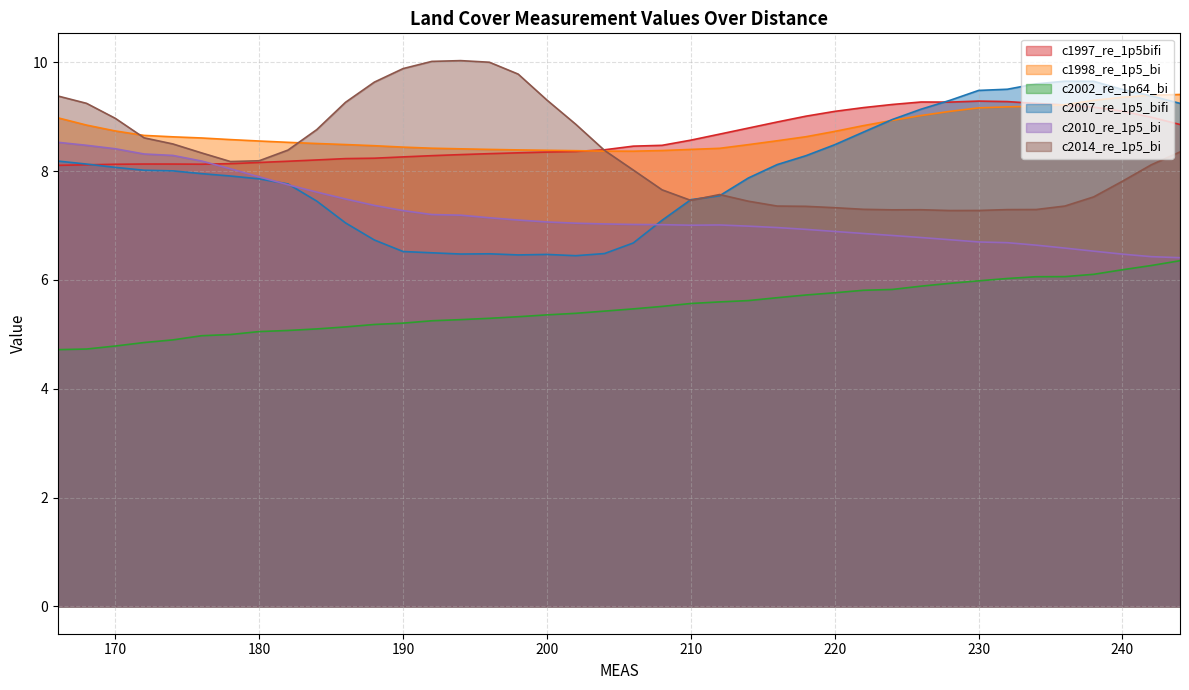

The c2010_re_1p5_bi series shows 10.1 at 236. True or false?

False